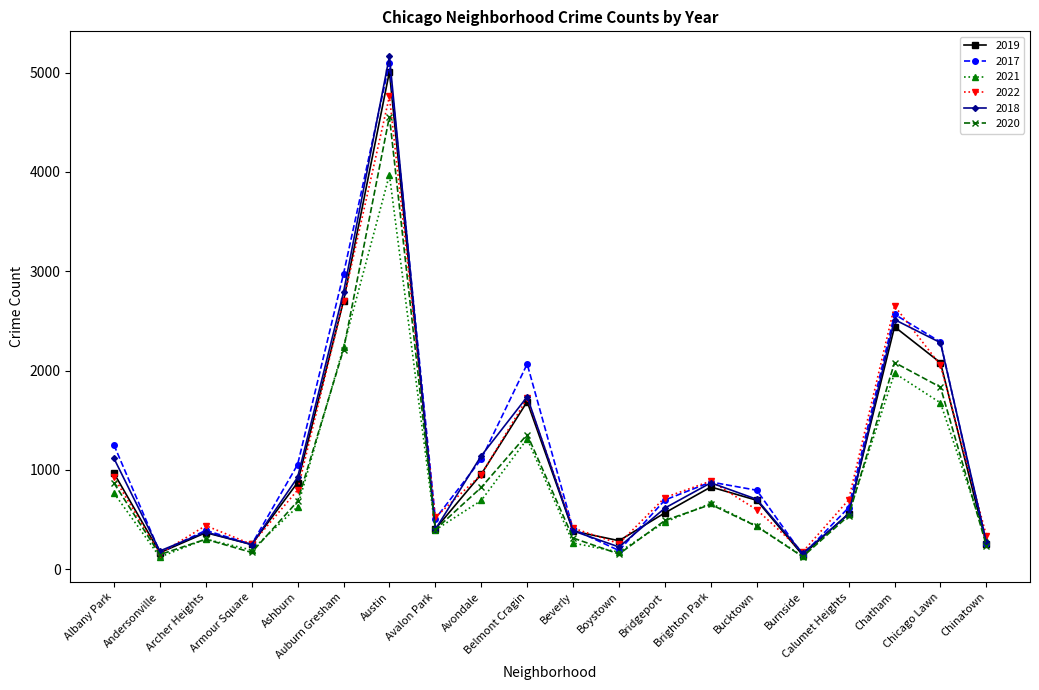

Is it true that 2021 equals 1992 at Belmont Cragin?

False